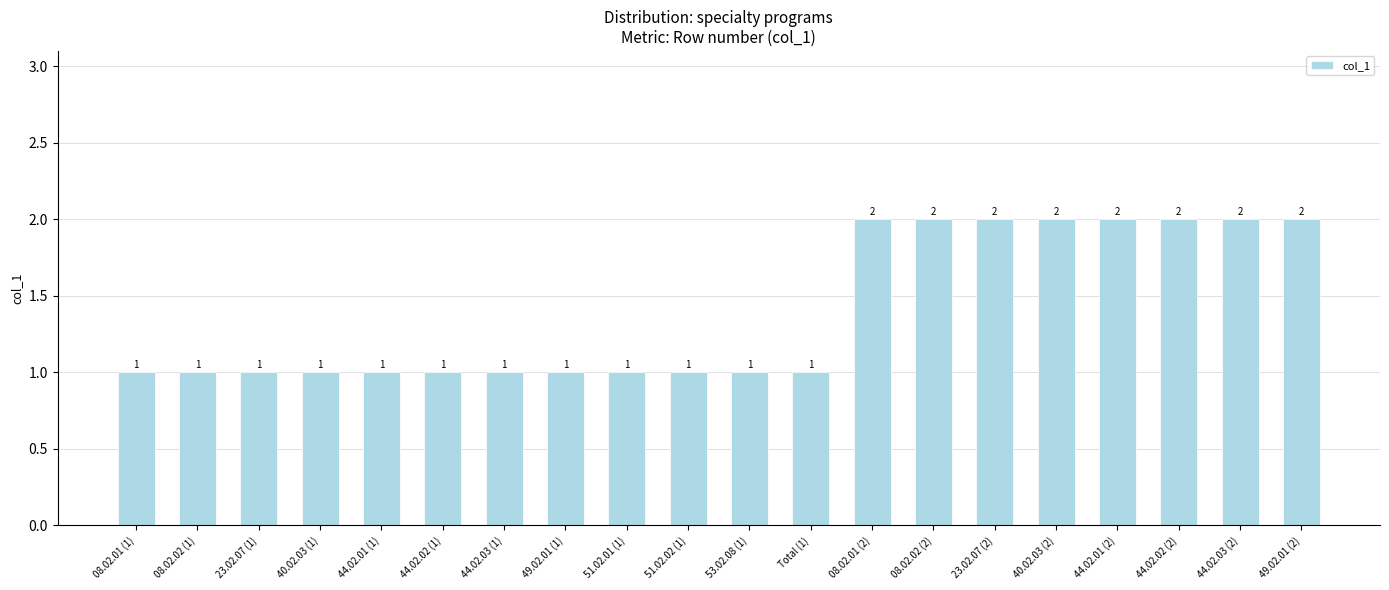

Reading left to right, transcribe all the data shown in this chart.

1	1	1	1	1	1	1	1	1	1	1	1	2	2	2	2	2	2	2	2